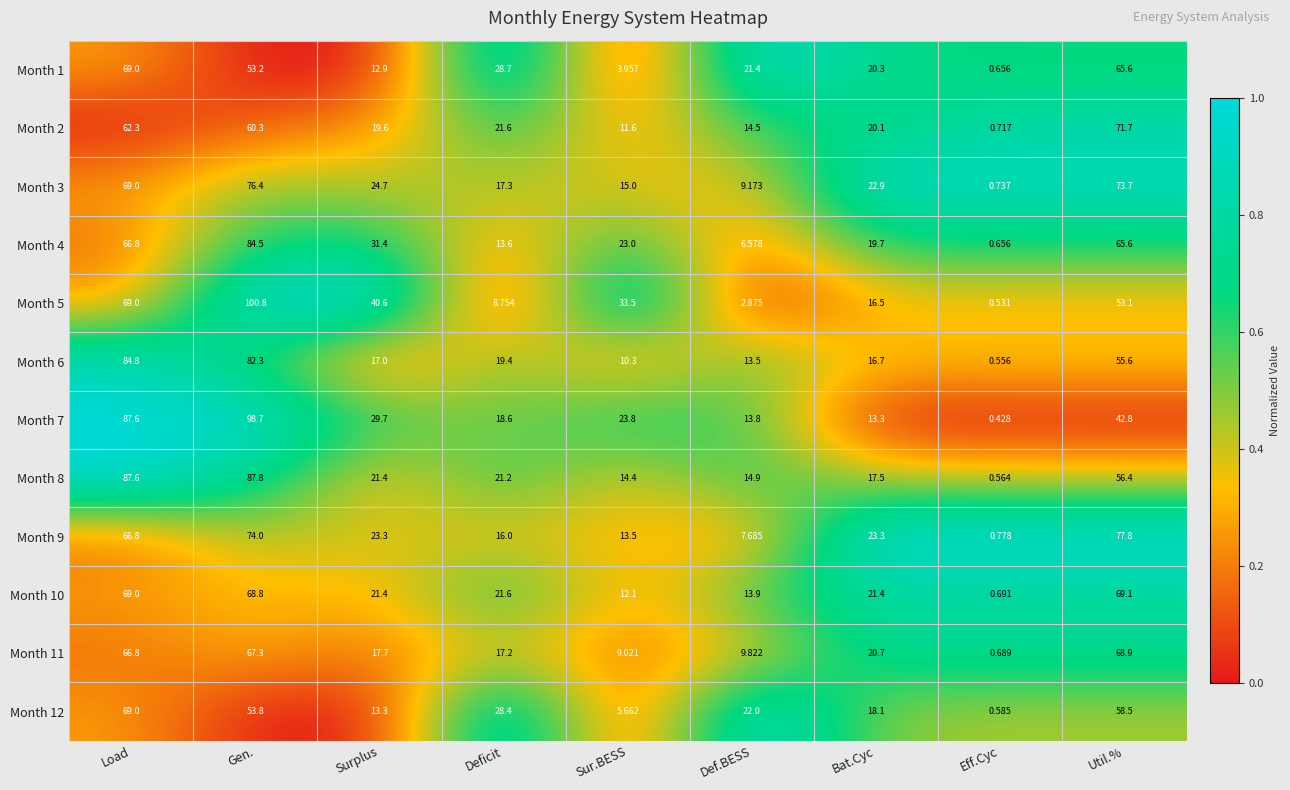

At which category does the chart reach its peak across all series?

Gen.